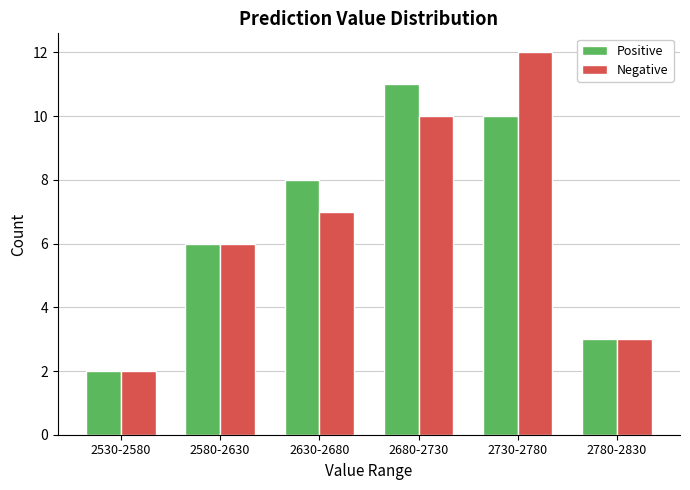

Reading left to right, extract all data points from this chart.

Positive: 2	6	8	11	10	3
Negative: 2	6	7	10	12	3